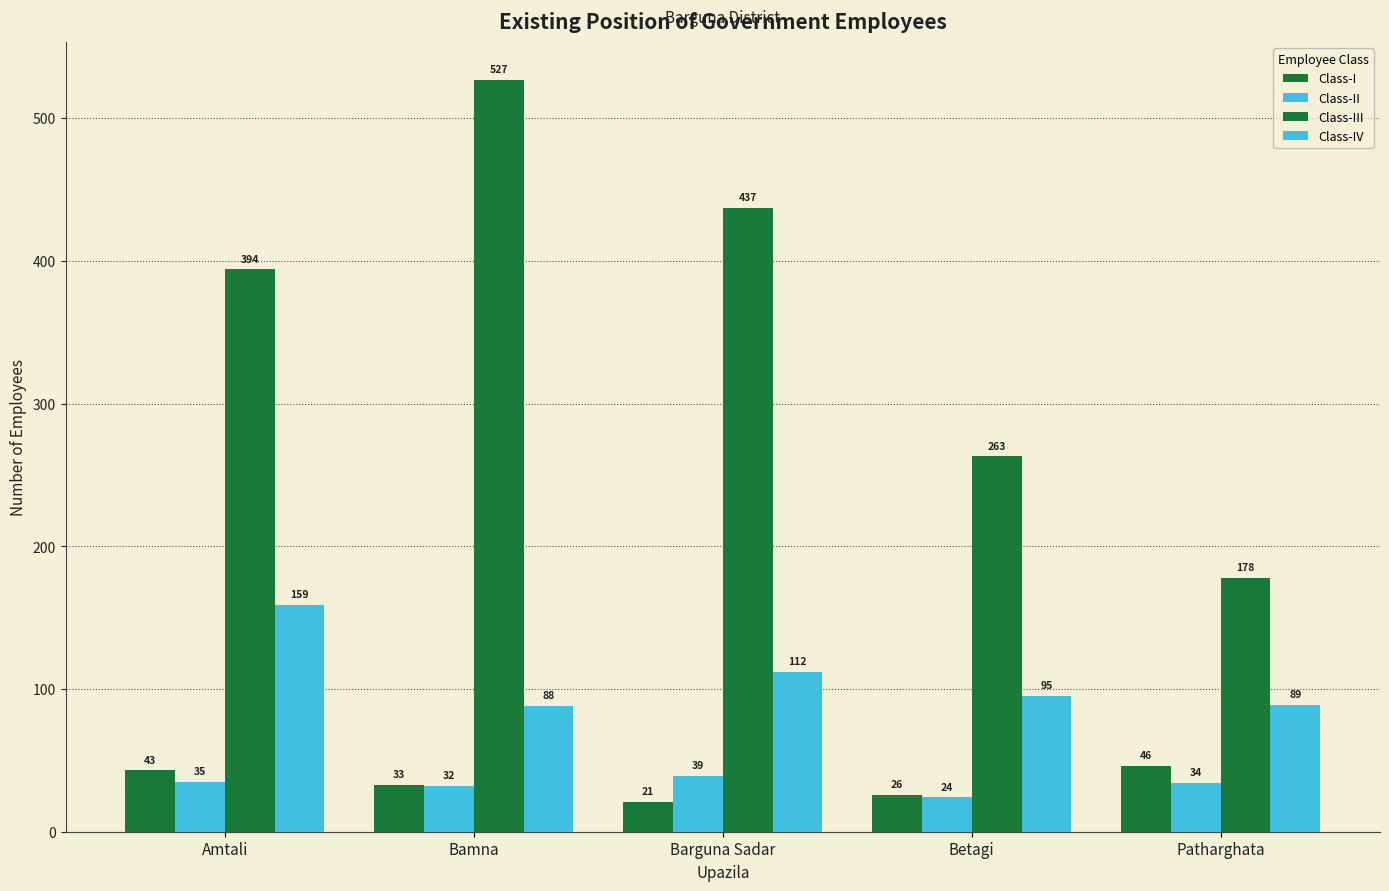

How many data points in Class-IV are less than 95?

2